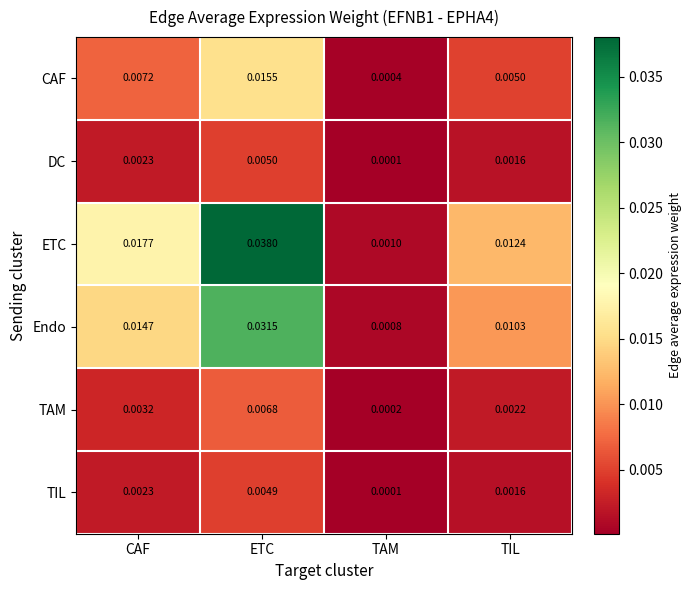

How many series are shown in this chart?

6